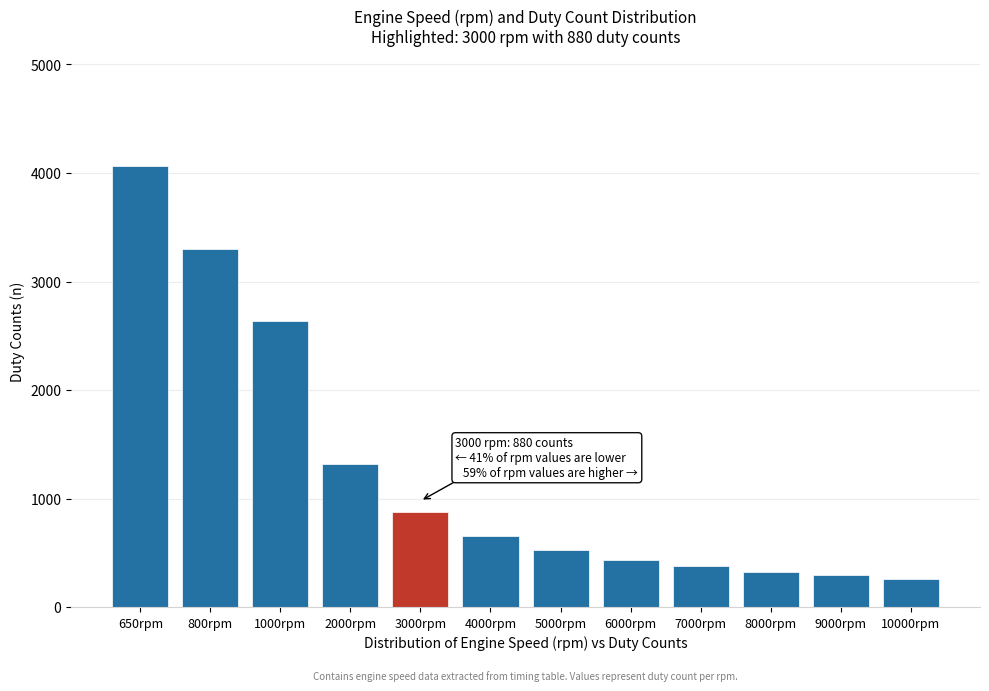

Reading left to right, list all the values displayed in this chart.

4061.5	3300.0	2640.0	1320.0	880.0	660.0	528.0	440.0	377.1	330.0	293.3	264.0